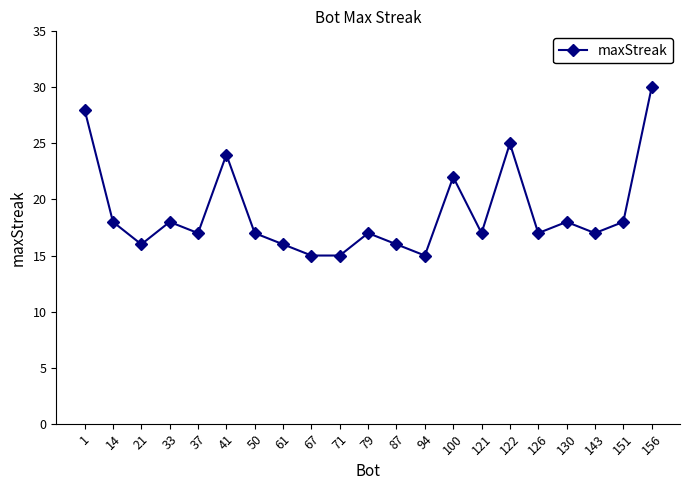

Reading right to left, list all the values displayed in this chart.

30	18	17	18	17	25	17	22	15	16	17	15	15	16	17	24	17	18	16	18	28